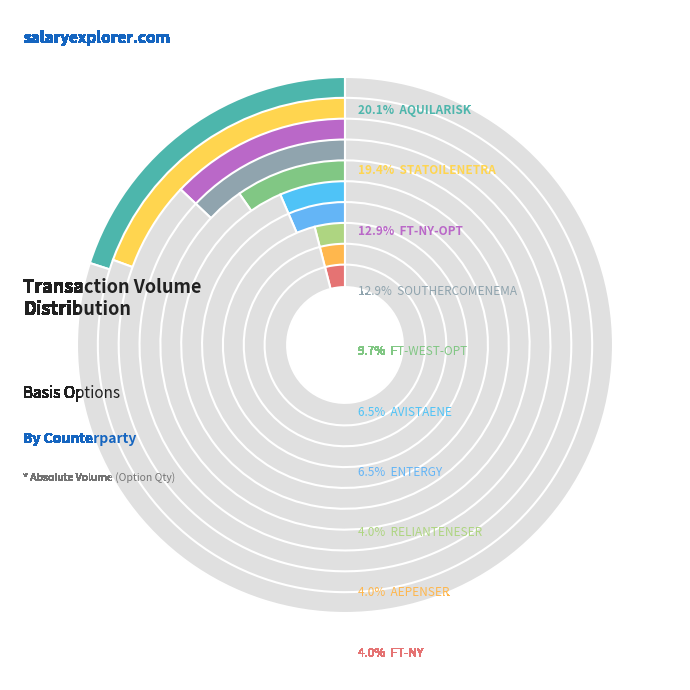

What percentage do AEPENSER and STATOILENETRA together represent?

23.4%